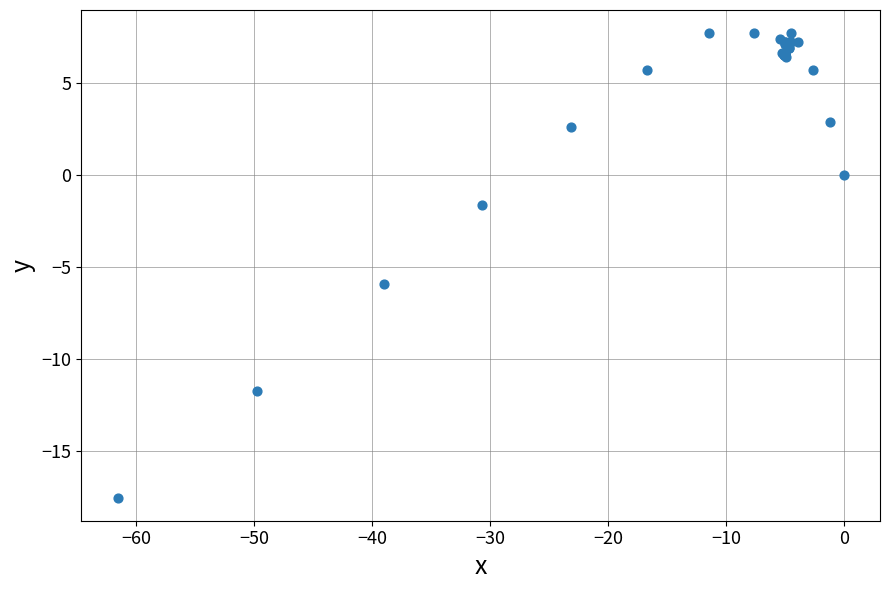

What Y value in the scatter plot is closest to -4?

-5.9